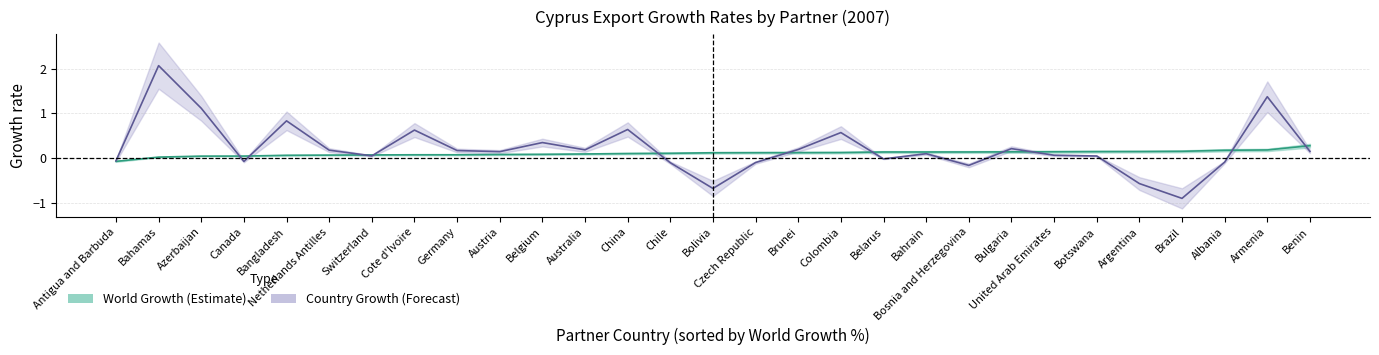

What is the lowest value of the World Growth (%) series?

-0.1